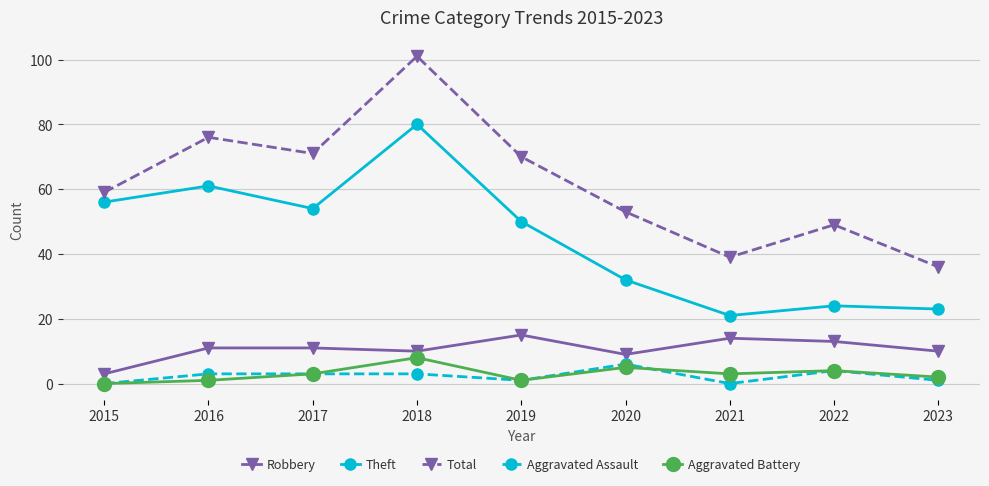

Between 2022 and 2023, which series saw the biggest shift?

Total